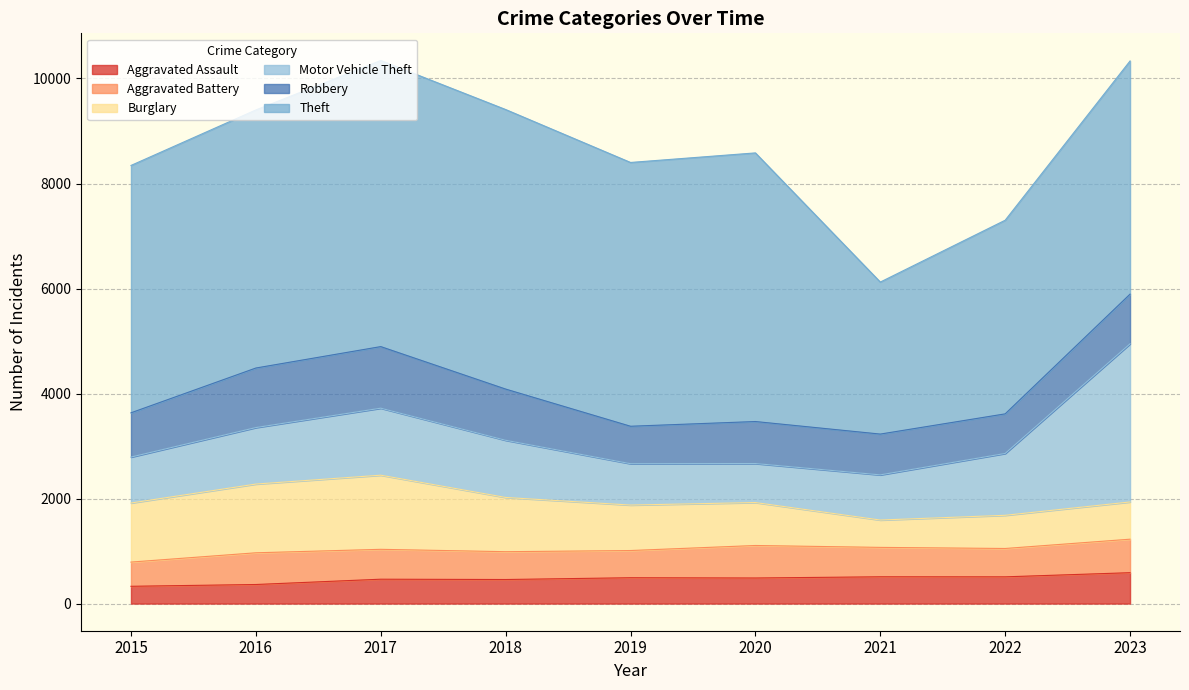

What is the value of the Motor Vehicle Theft point at the 4th from the left?

1089